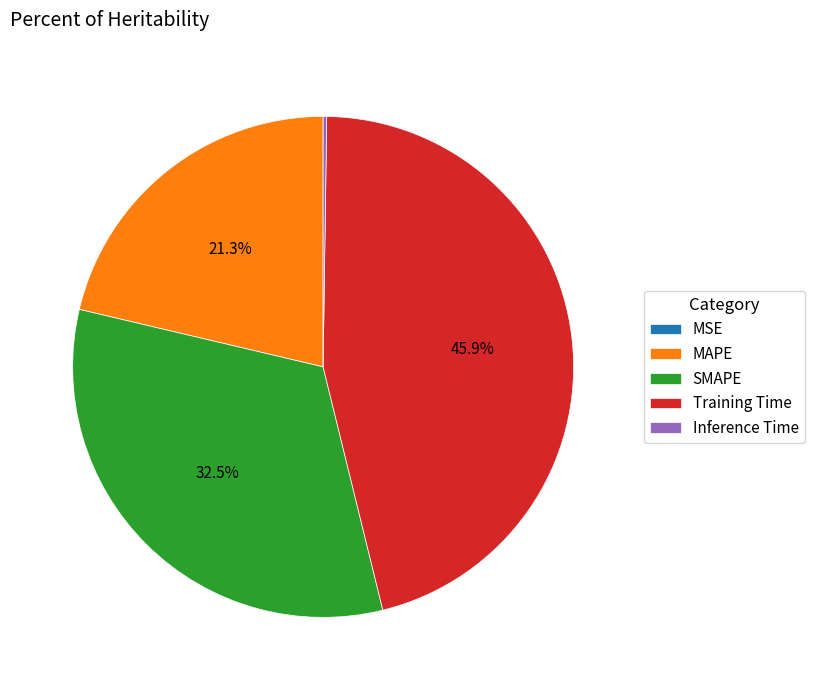

Which slice is the largest?

Training Time